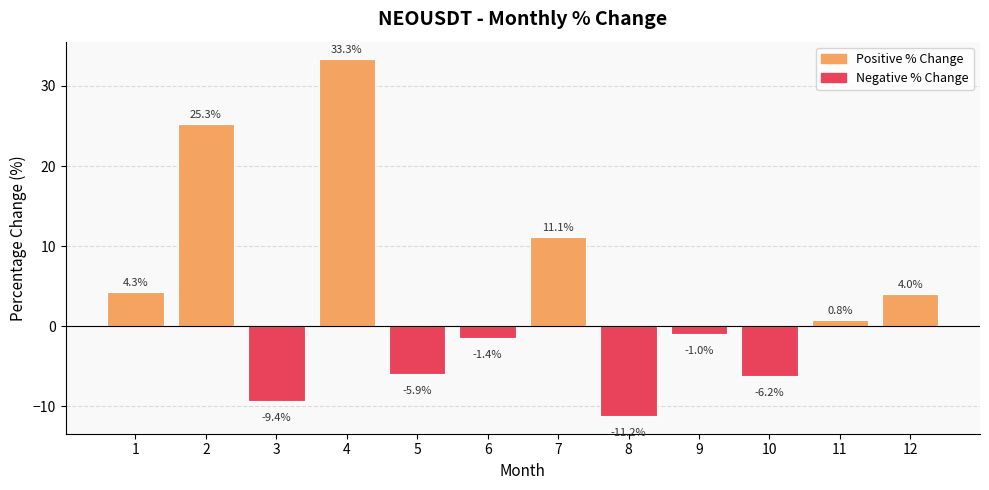

How many values exceed 0?

6